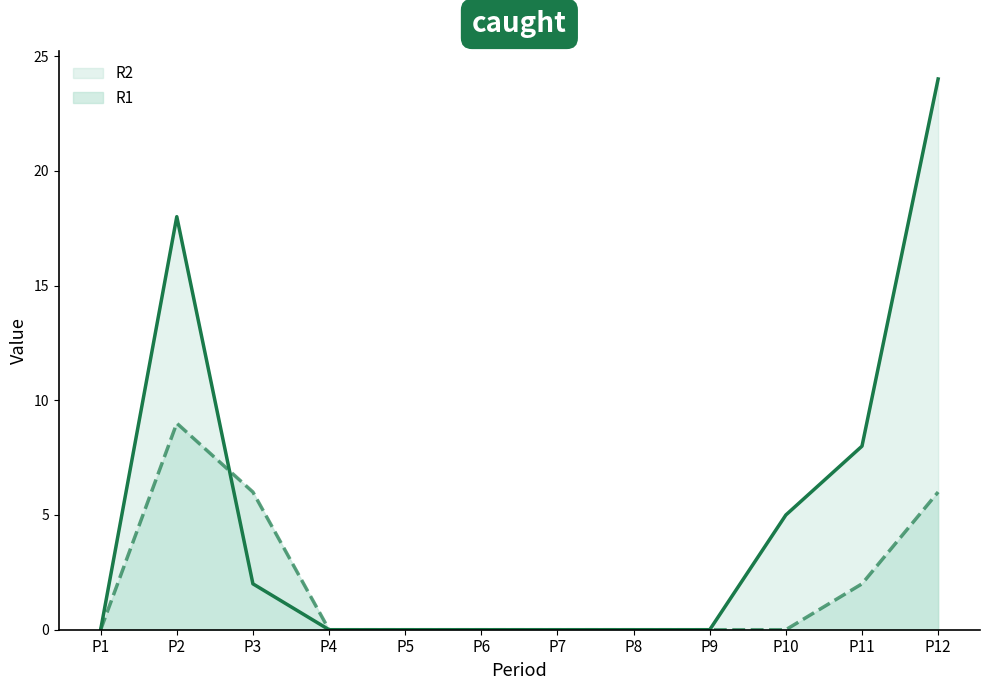

At which category is the sum across all series the highest?

P12